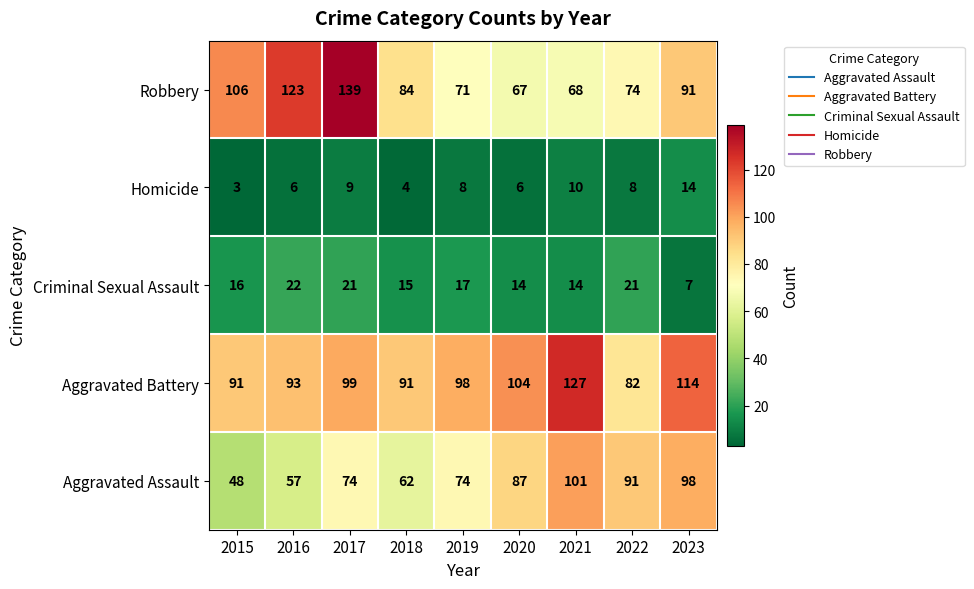

Between 2016 and 2018, which series saw the biggest shift?

Robbery